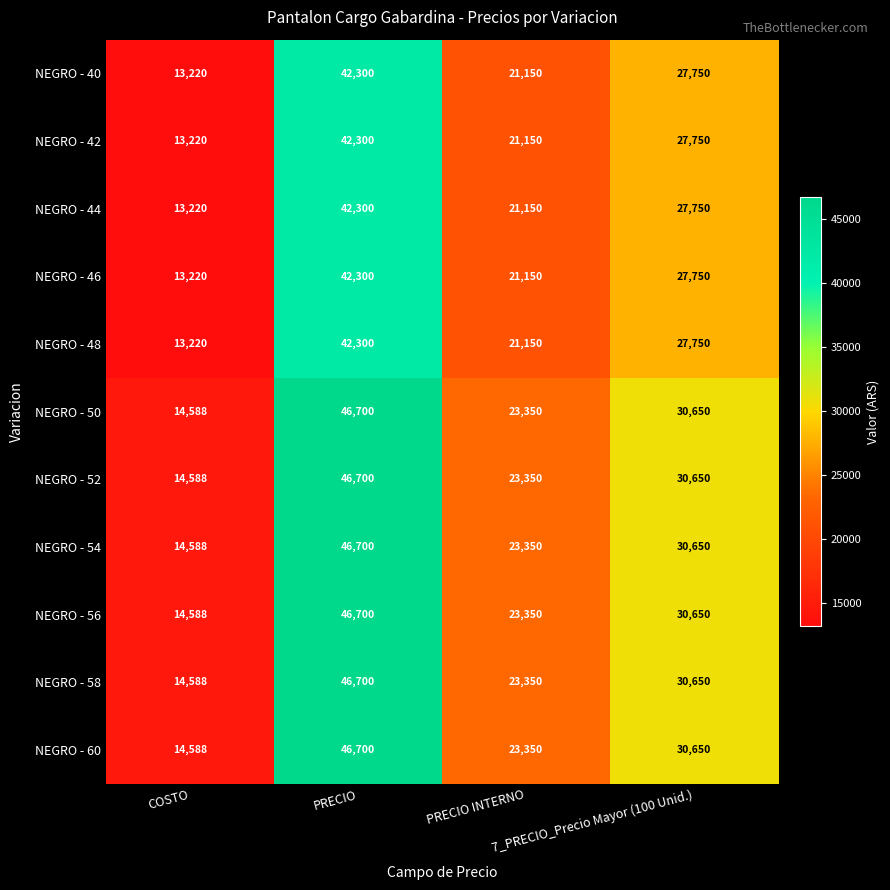

How many NEGRO - 60 values are between 23350 and 46700?

3